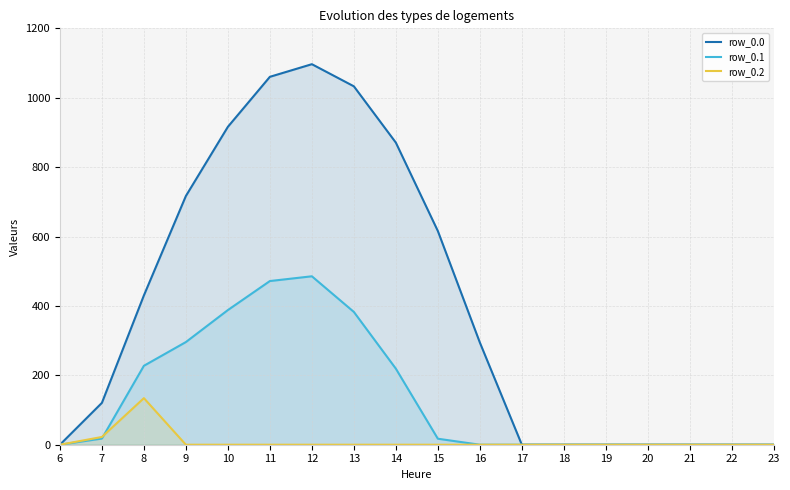

List the labels in order of row_0.1 value, smallest first.

6, 16, 17, 18, 19, 20, 21, 22, 23, 15, 7, 14, 8, 9, 13, 10, 11, 12